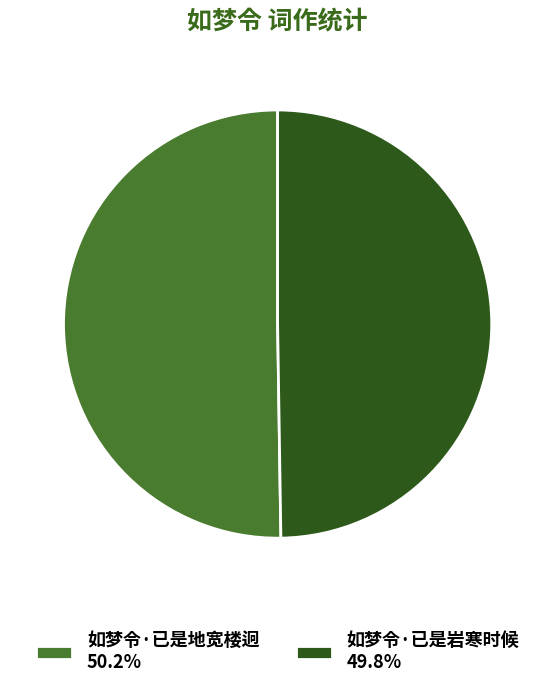

How many segments does this pie chart have?

2